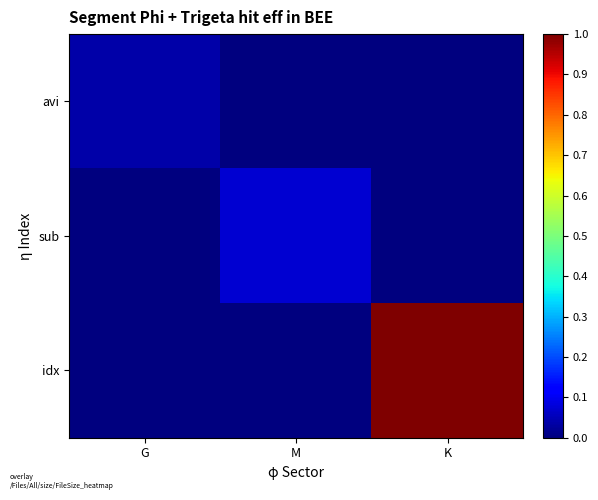

Which series has the largest total across all categories?

idx